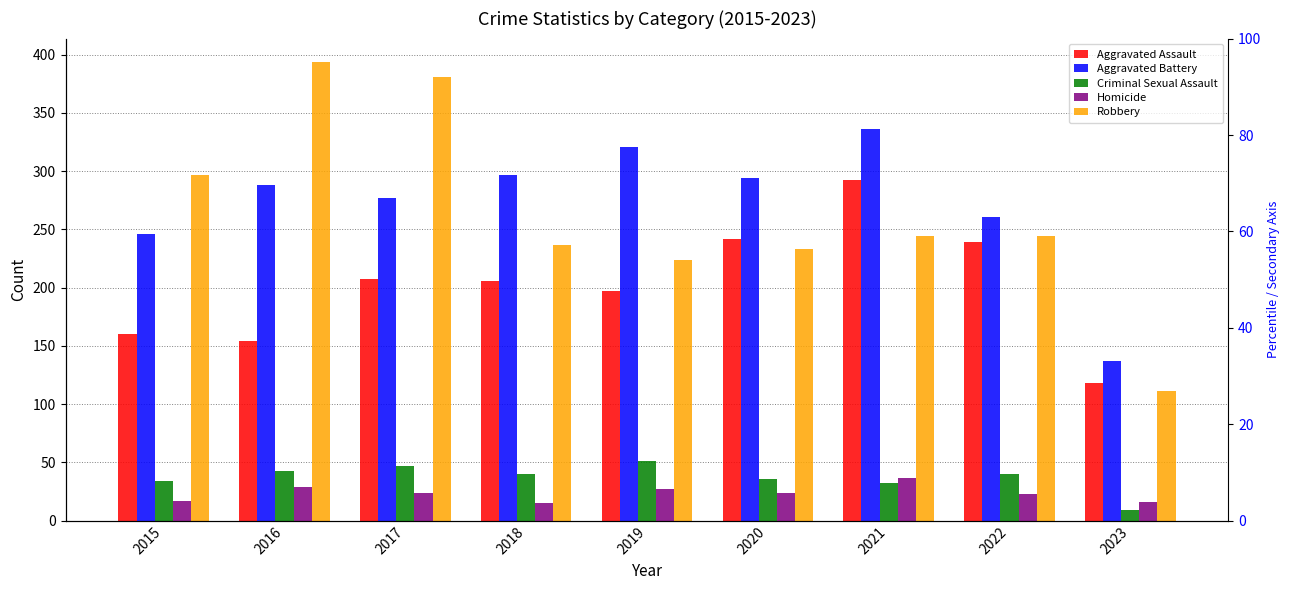

What is the sum of all Robbery values?

2365